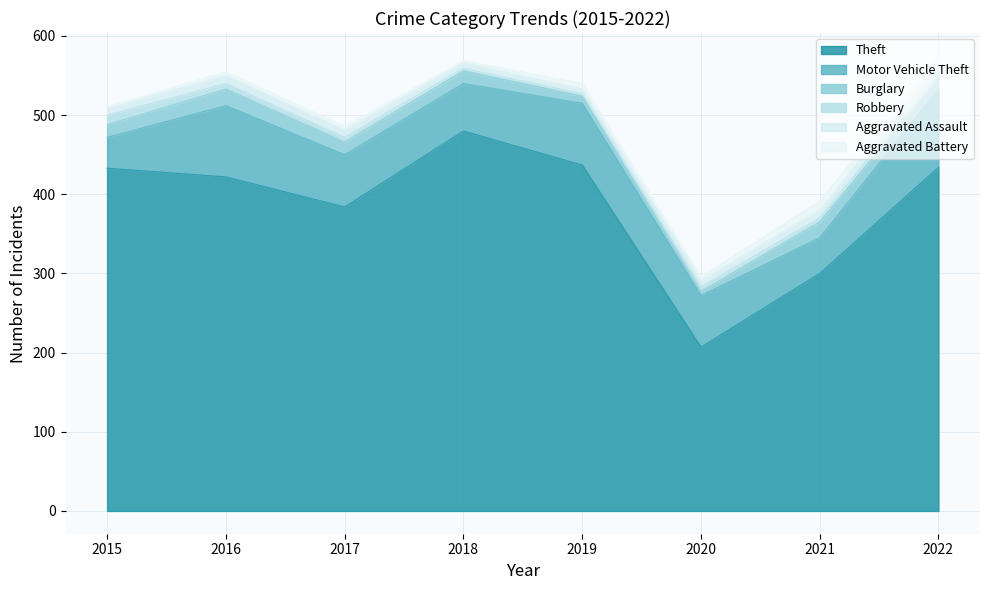

At which label does Motor Vehicle Theft first exceed 66?

2016